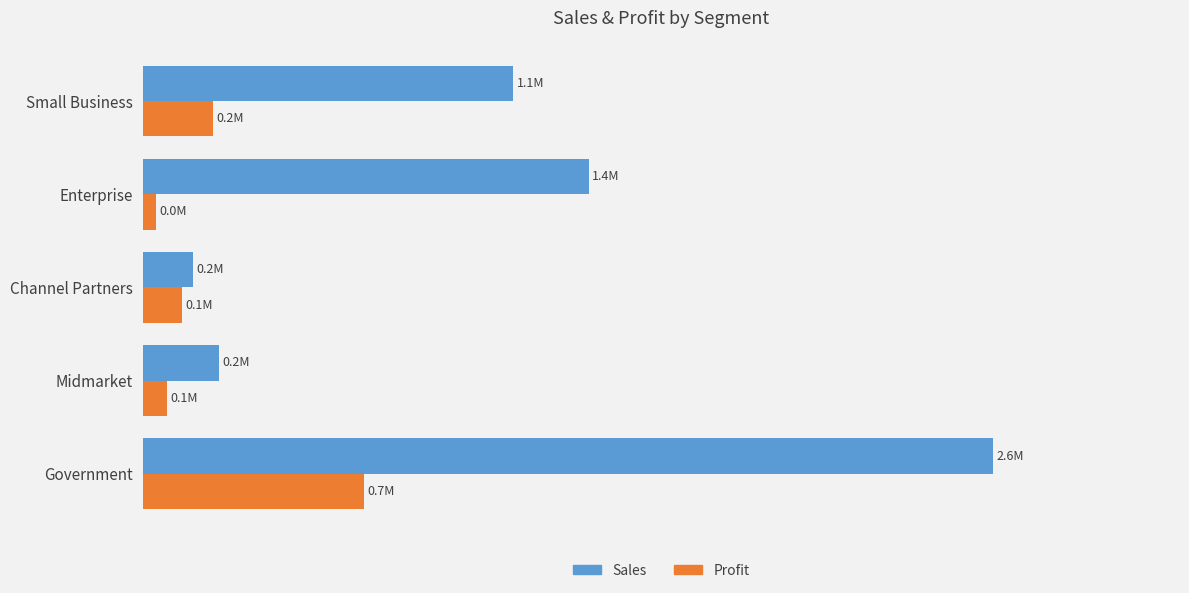

What is the value of the Sales bar at the 2nd from the left?

0.2